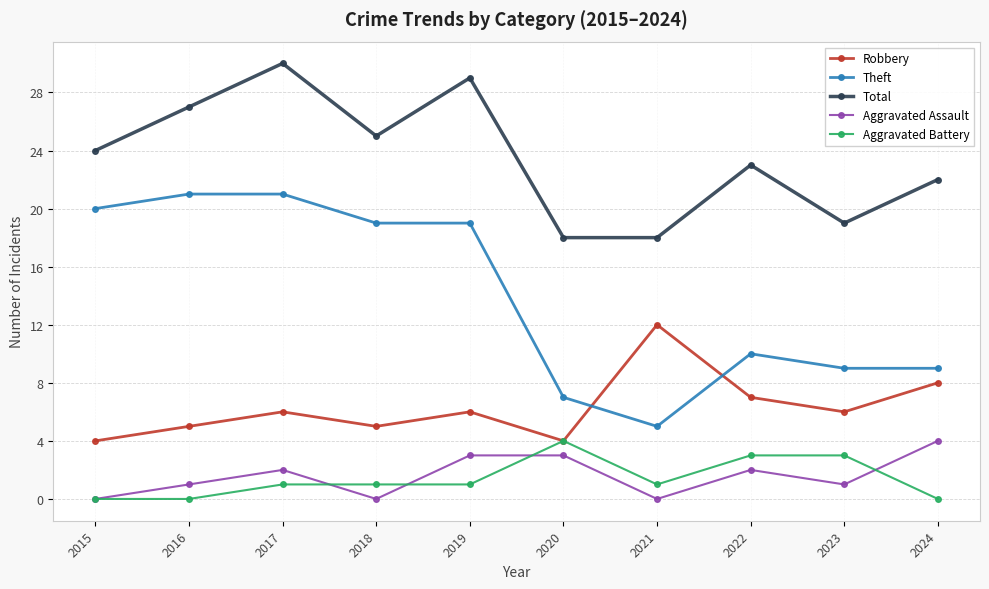

True or false: Robbery has more than 2 interior local peaks.

True